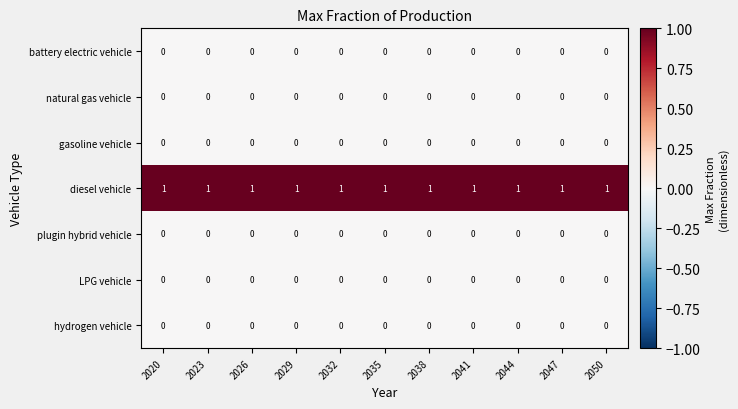

What is the greatest value displayed?

1